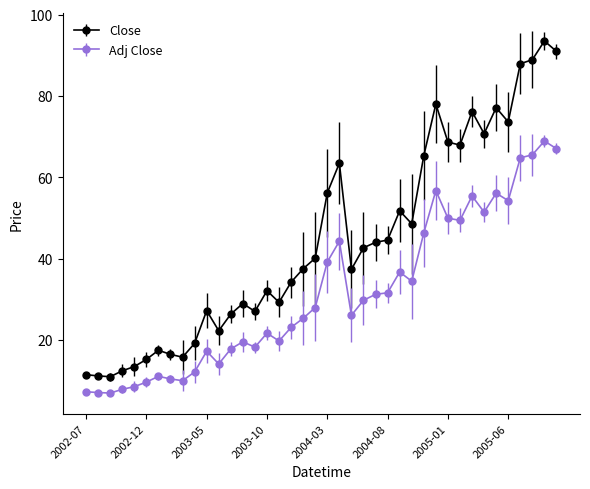

What is the value of the Close point at the 15th from the left?

27.0